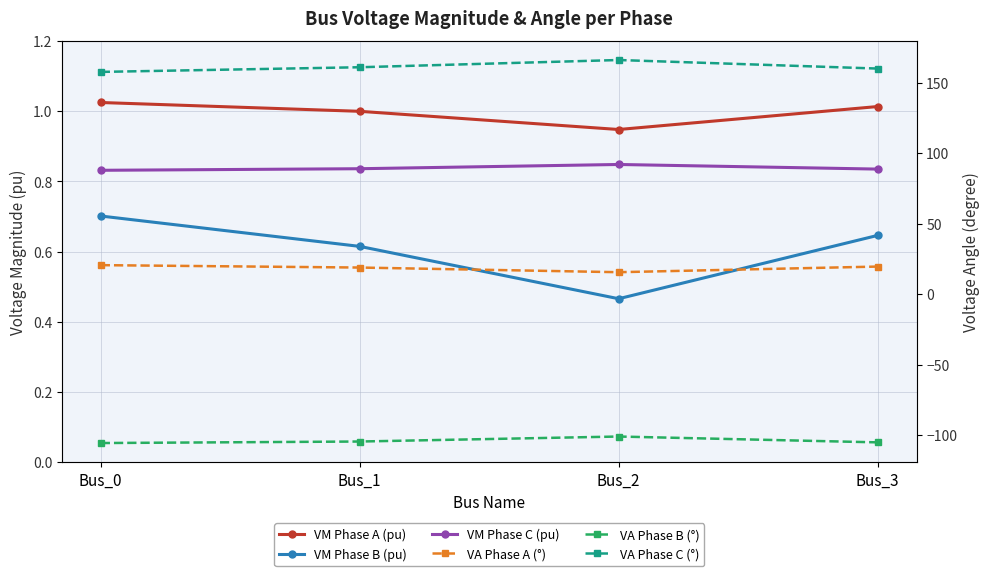

True or false: VA Phase A (°) has more than 2 interior local peaks.

False